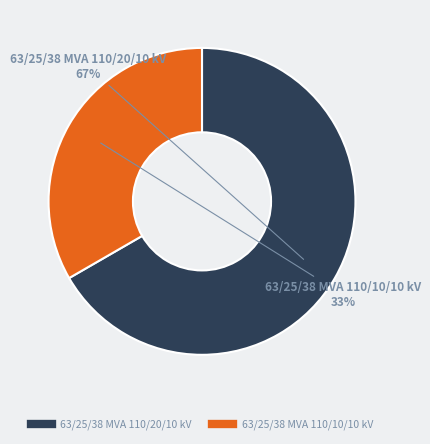

Is it true that 63/25/38 MVA 110/10/10 kV is 33% of the pie?

True